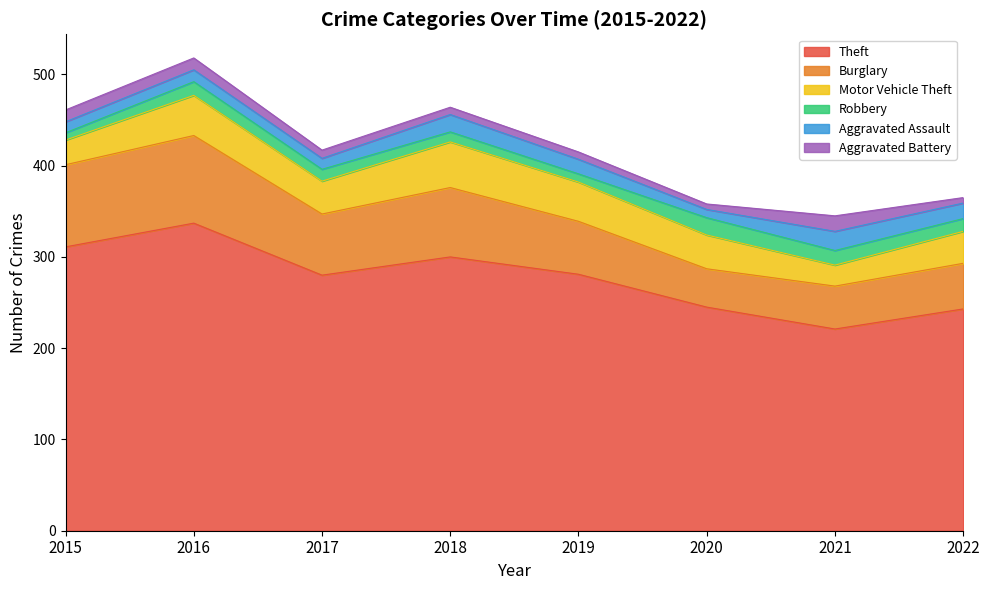

True or false: Theft has more than 2 points higher than both neighbors.

False